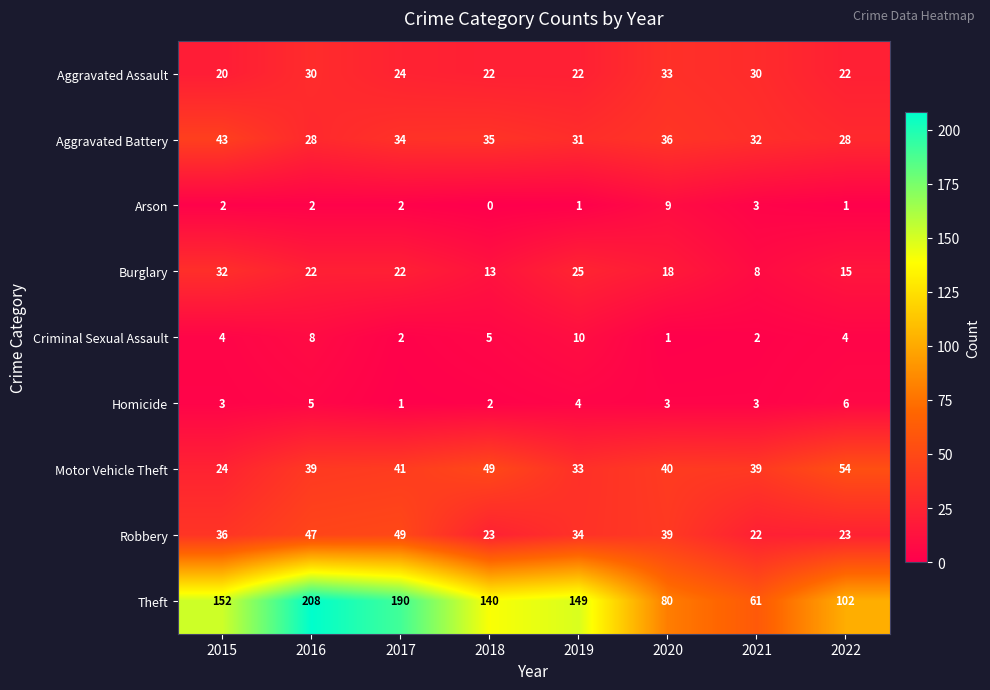

What is the sum of all Theft values?

1082